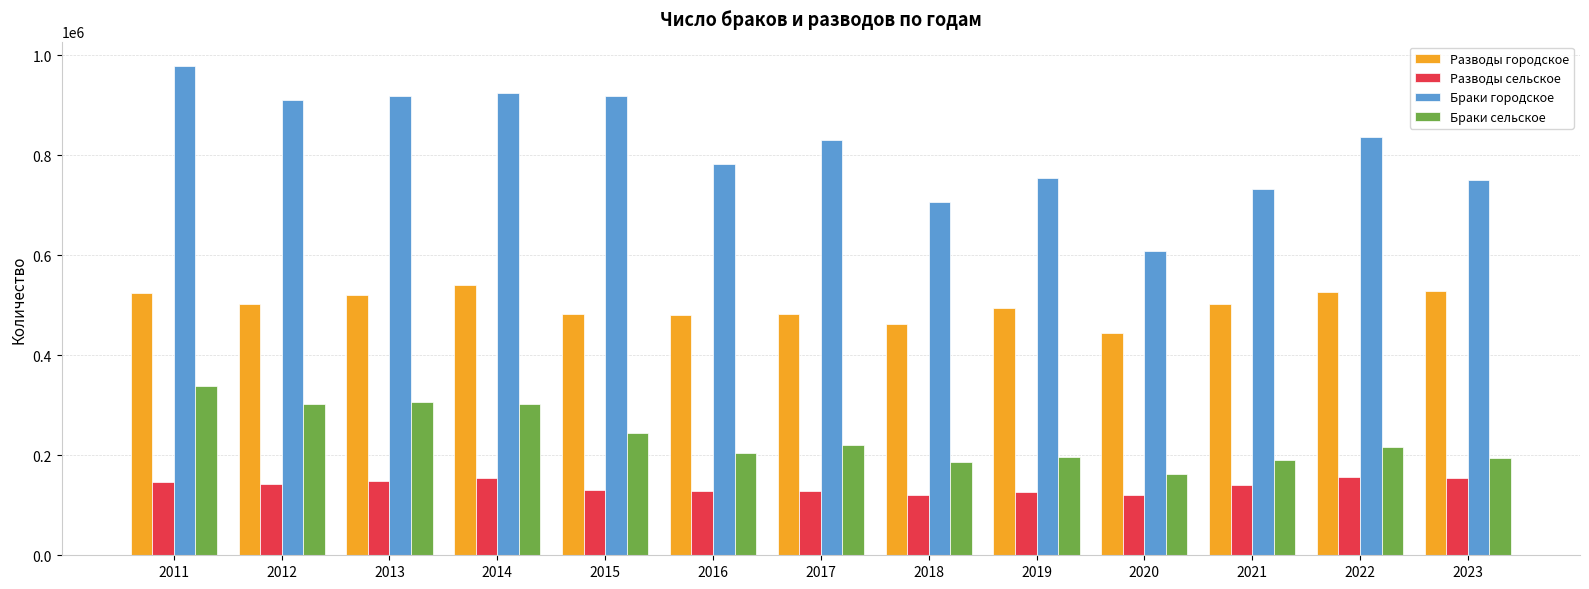

What is the smallest value displayed?

119956